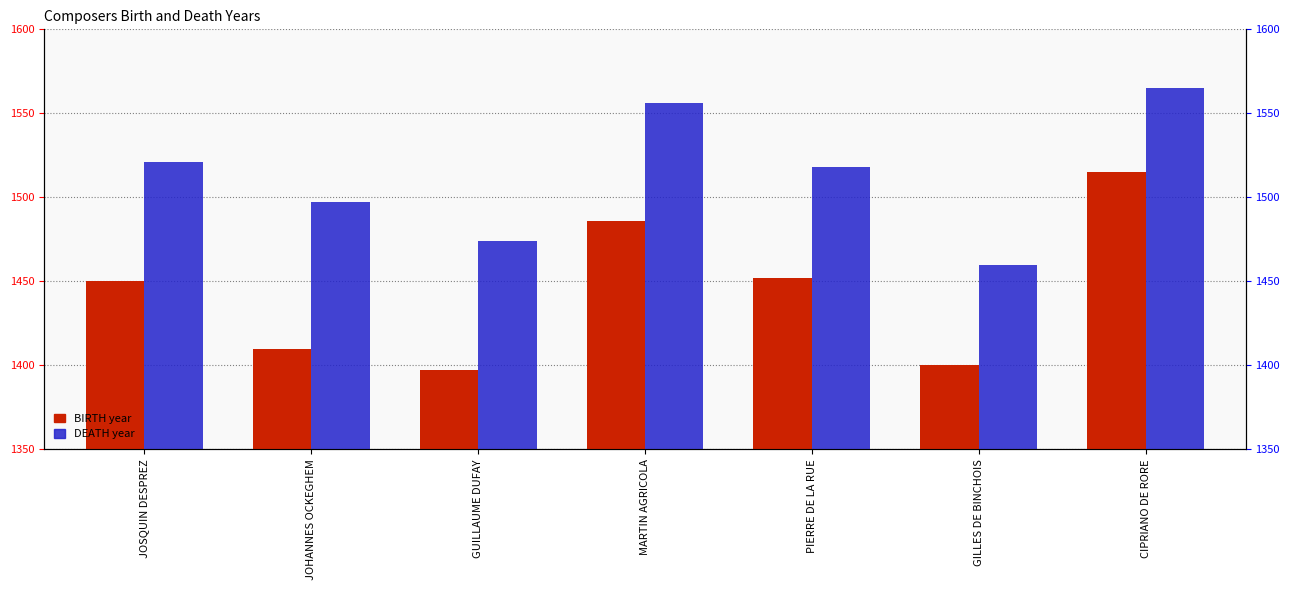

Rank the series by their average value, from lowest to highest.

BIRTH, DEATH